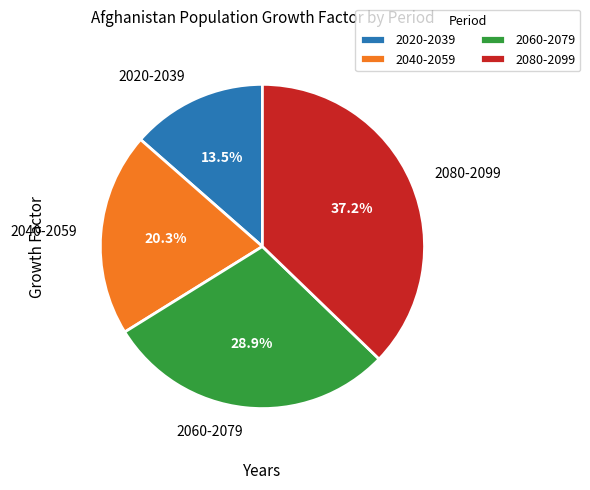

What is the largest slice in the pie chart?

2080-2099